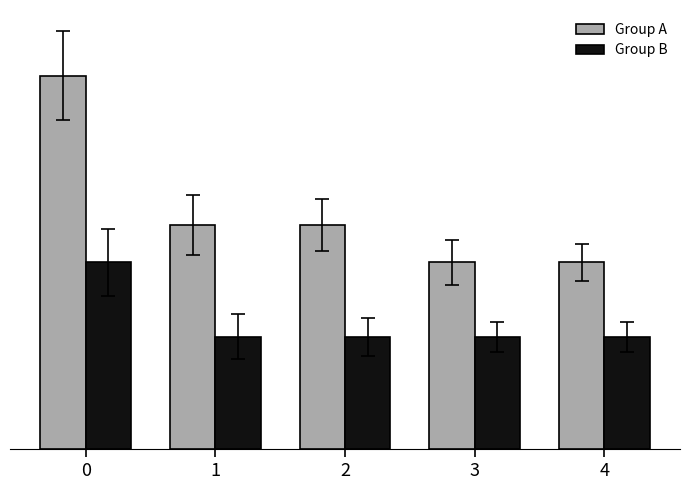

Which series has the largest total across all categories?

Group A